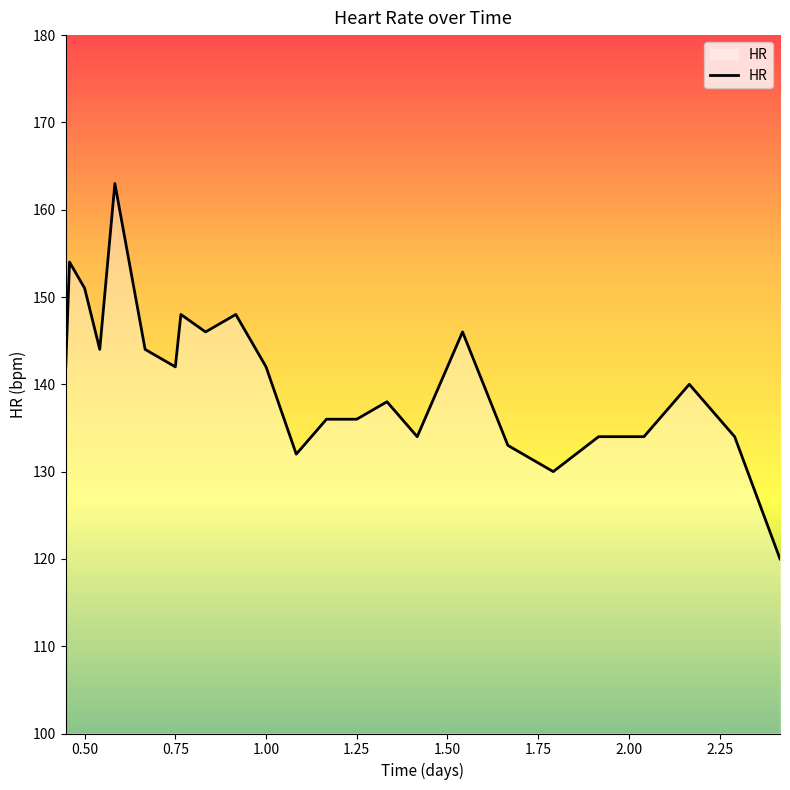

True or false: there are more than 2 points higher than both neighbors.

True